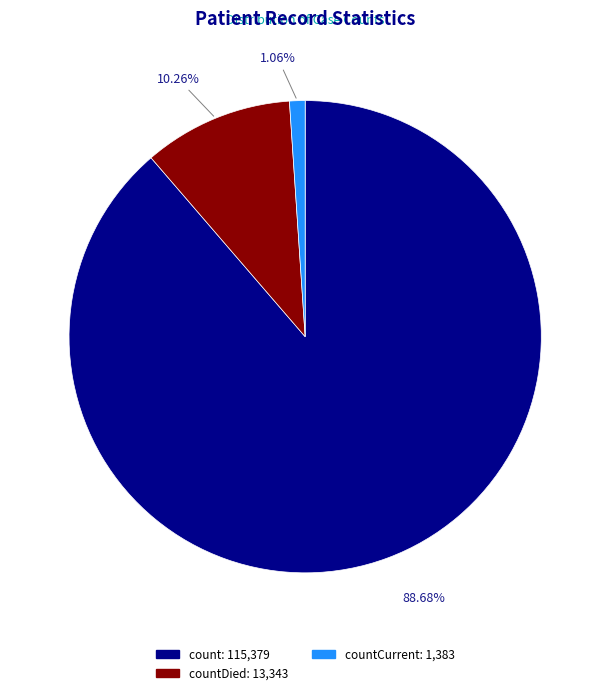

Does any single category account for the majority?

Yes